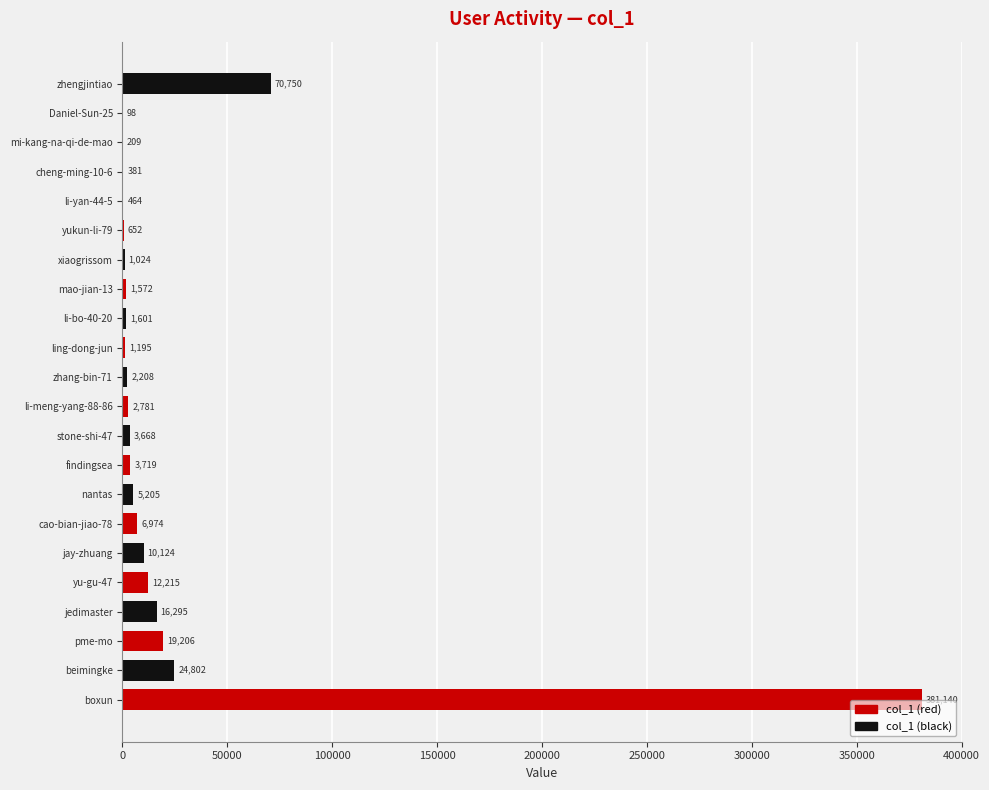

What is the ratio of the value at zhengjintiao to the value at mi-kang-na-qi-de-mao?

338.5